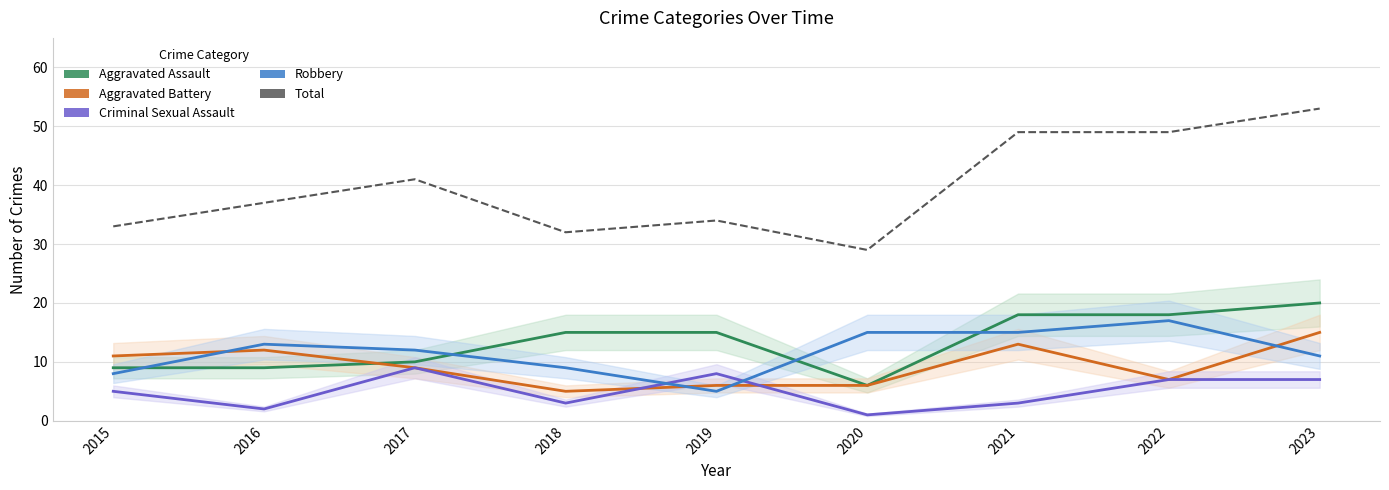

How many times do Aggravated Battery and Aggravated Assault cross each other?

1